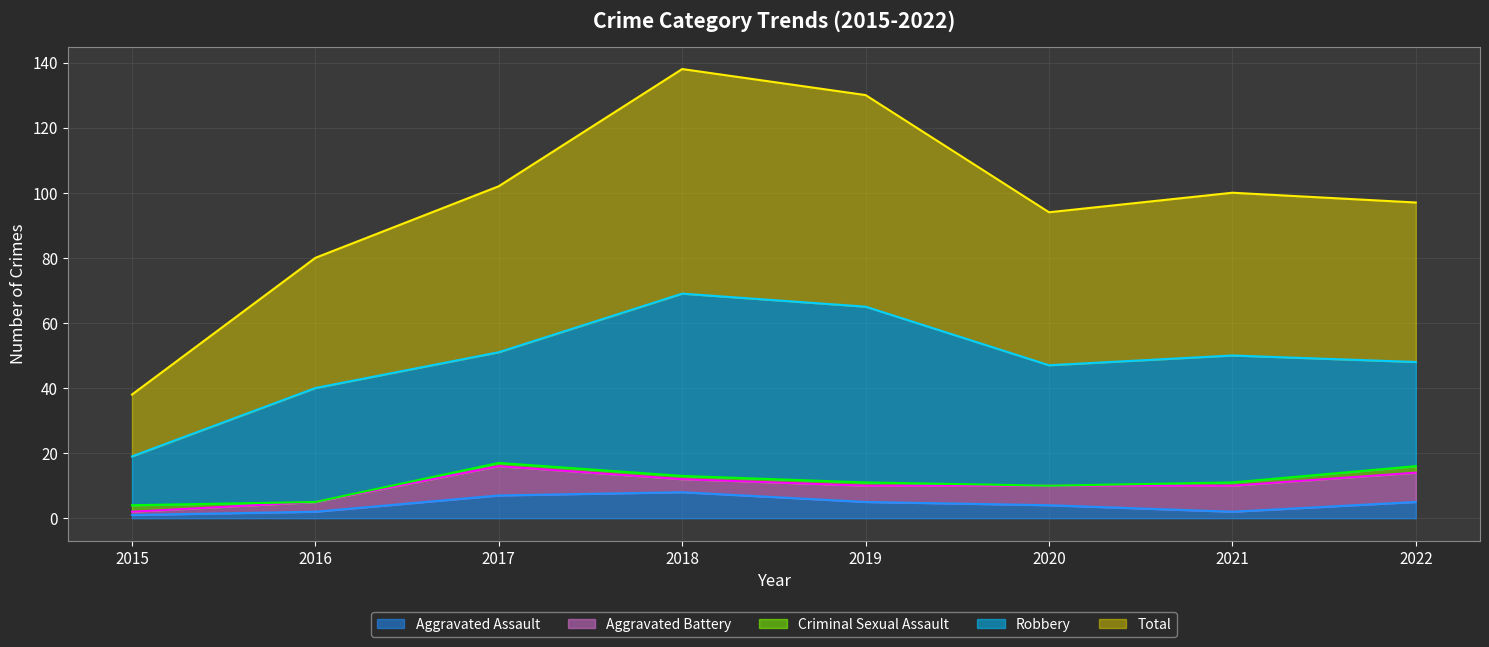

In Aggravated Battery, how many points are higher than both neighbors (excluding endpoints)?

1